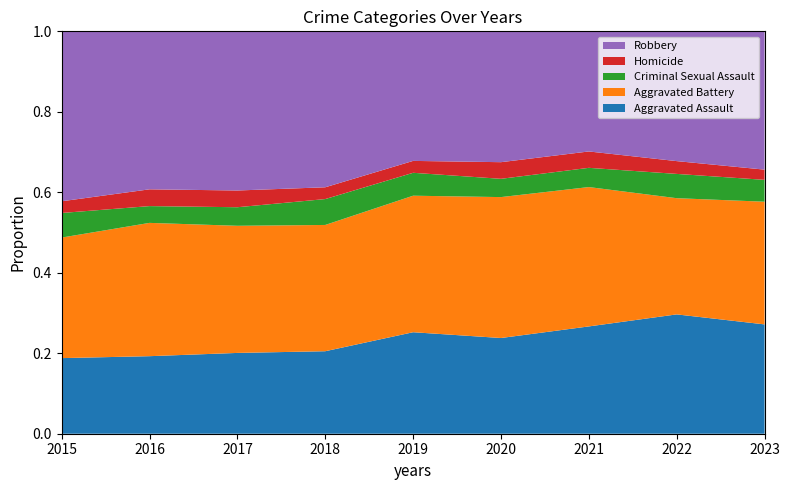

Reading right to left, list all the values displayed in this chart.

Aggravated Assault: 385	457	452	466	452	392	396	402	323
Aggravated Battery: 432	445	587	686	608	600	623	691	515
Criminal Sexual Assault: 77	93	81	89	102	123	91	87	105
Homicide: 36	49	69	81	53	56	82	87	50
Robbery: 487	497	506	637	577	741	780	819	726